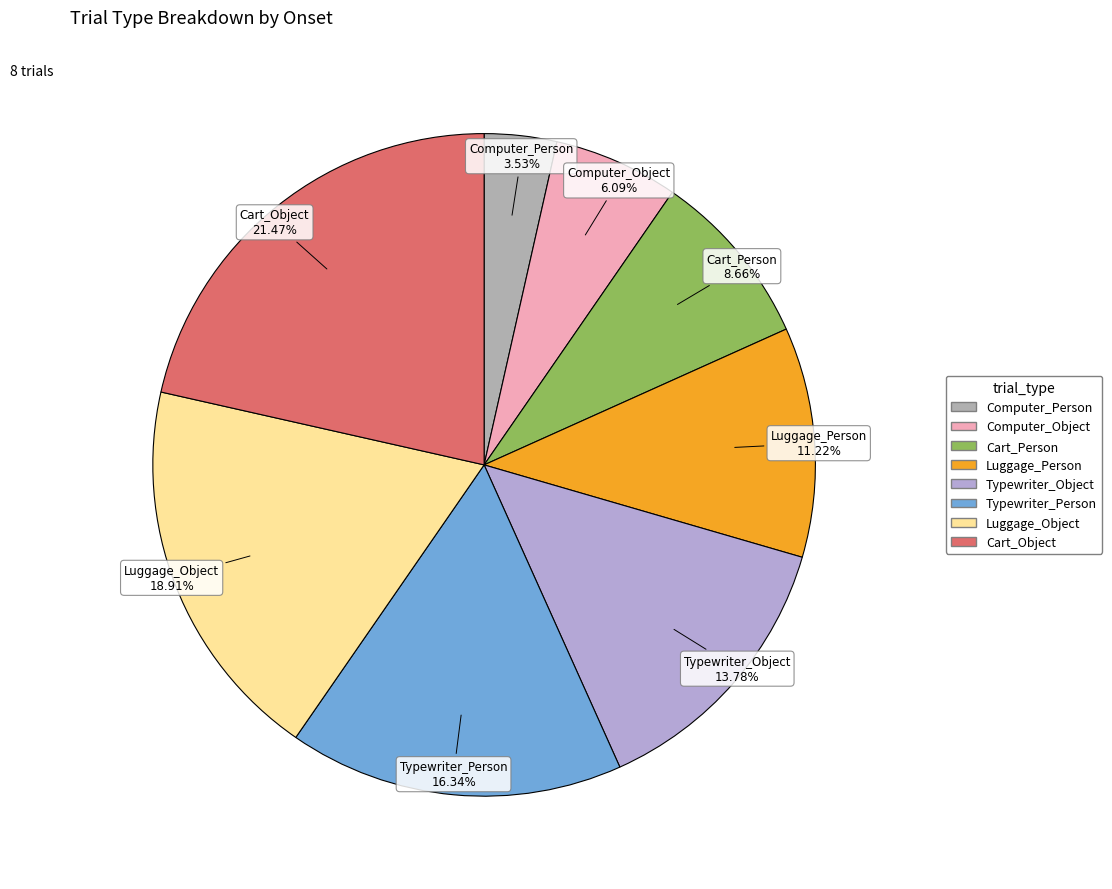

How many slices are in this pie chart?

8